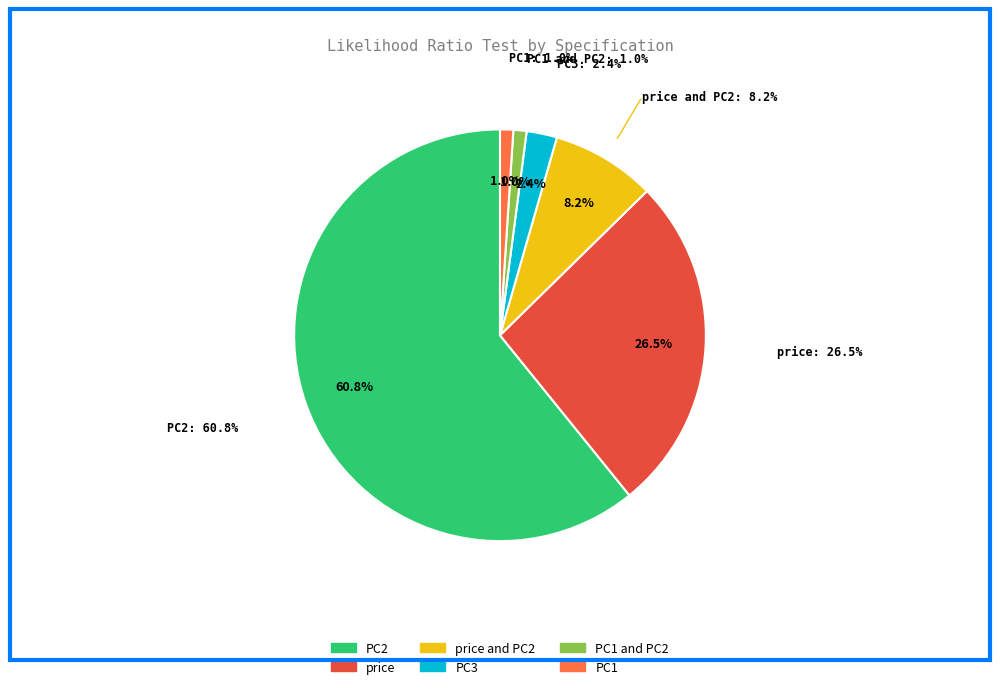

Which category has the biggest portion of the pie?

PC2